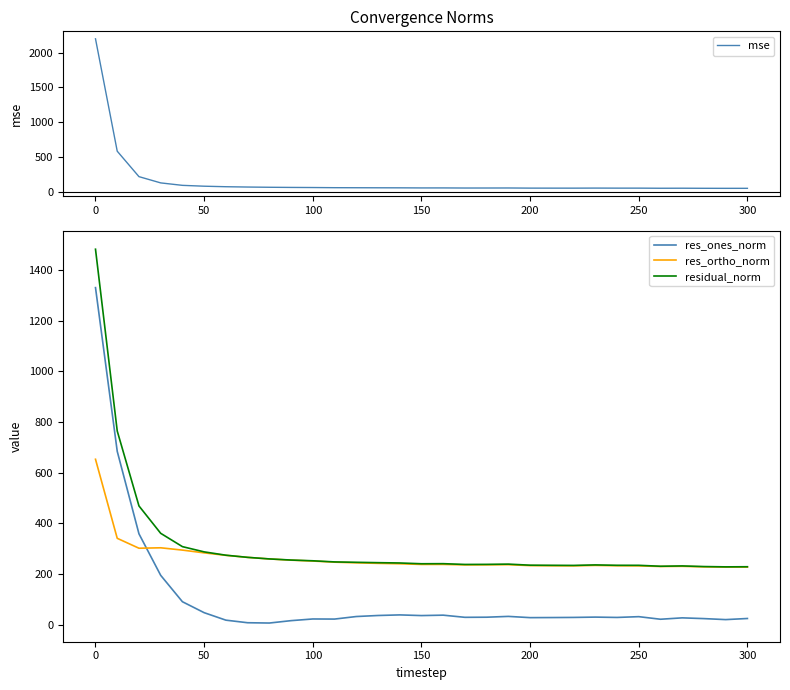

Is it true that res_ones_norm equals 27.9 at 200?

True